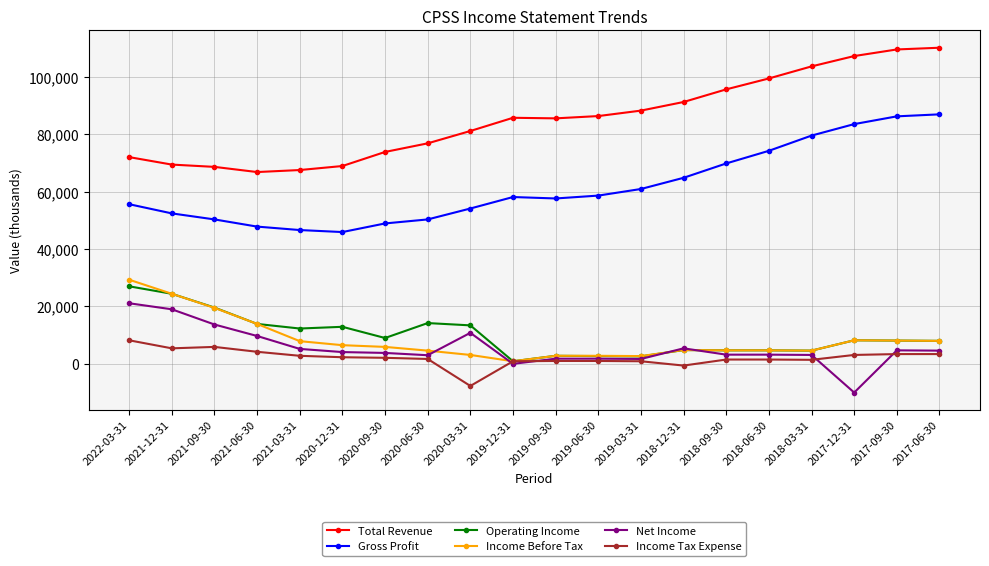

What is the label of the 10th point from the right?

2019-09-30